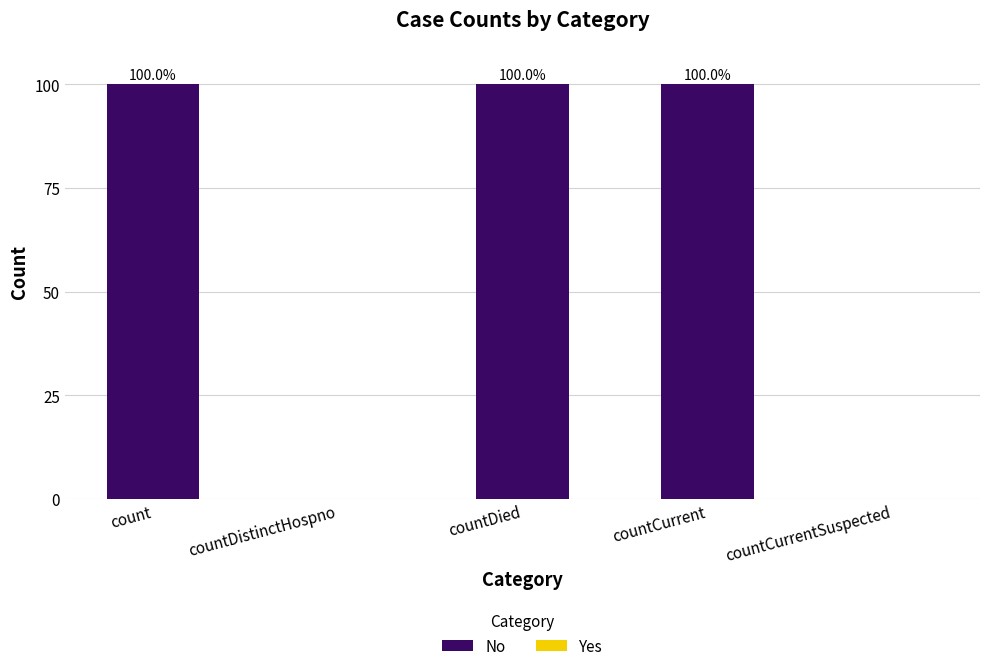

What is the change in value from count to countDistinctHospno?

-100